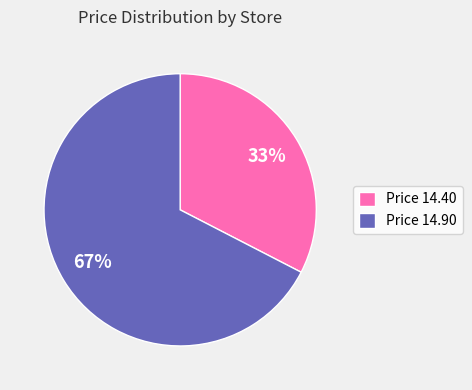

Do Price 14.40 and Price 14.90 together represent more than half of the pie?

Yes